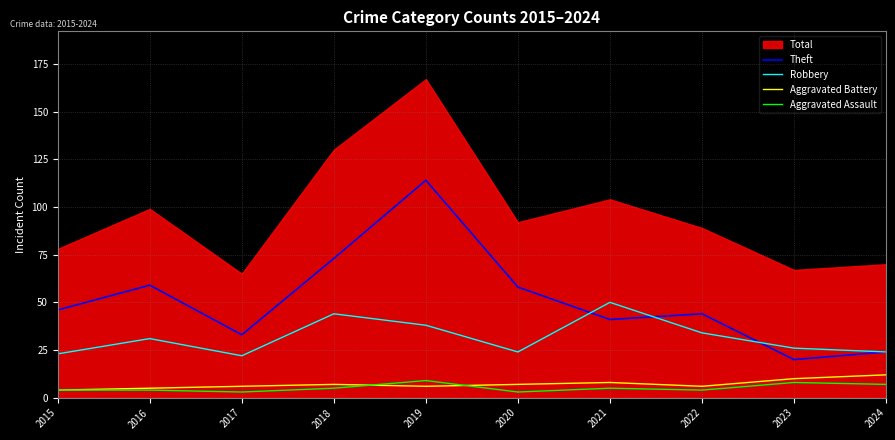

Between 2019 and 2021, which series saw the biggest shift?

Theft